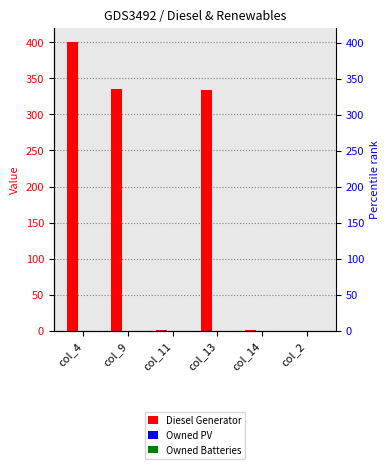

What is the difference between the maximum and minimum values in the Diesel Generator series?

400